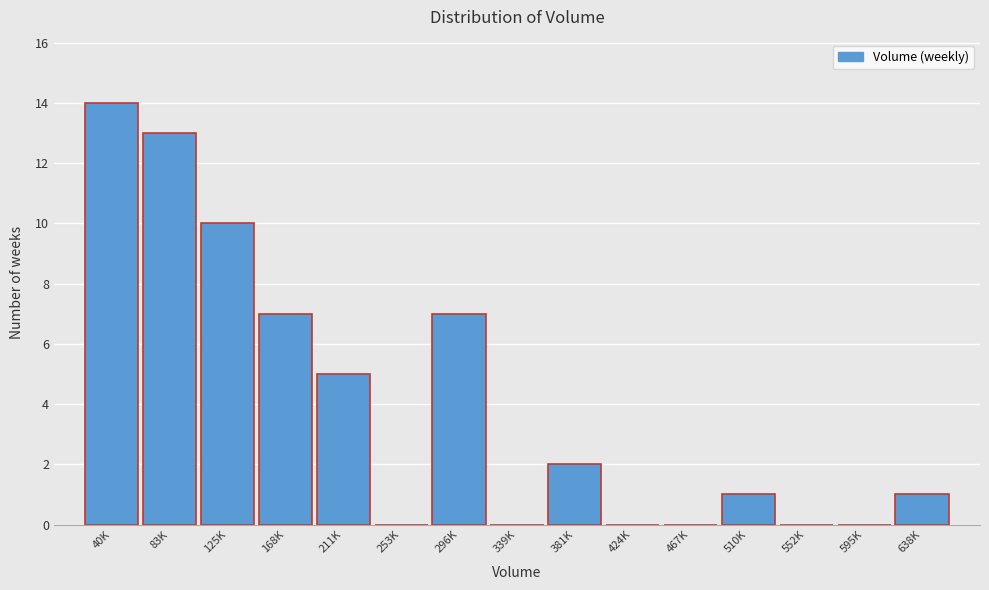

Reading right to left, what are all the values shown in this chart?

638K=1	595K=0	552K=0	510K=1	467K=0	424K=0	381K=2	339K=0	296K=7	253K=0	211K=5	168K=7	125K=10	83K=13	40K=14